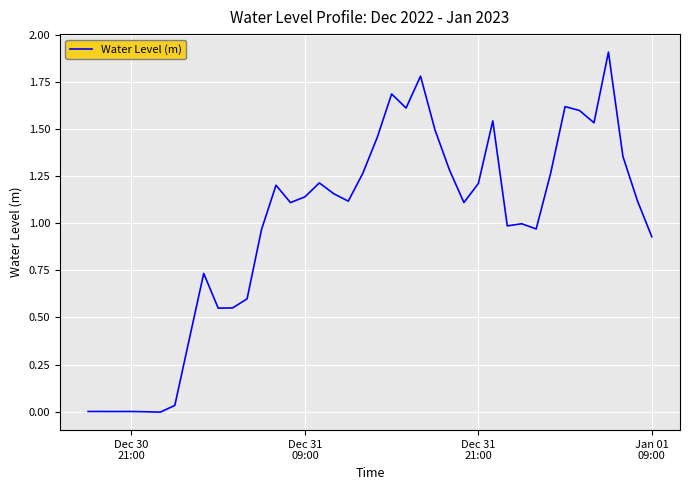

What is the maximum value shown in the chart?

1.9